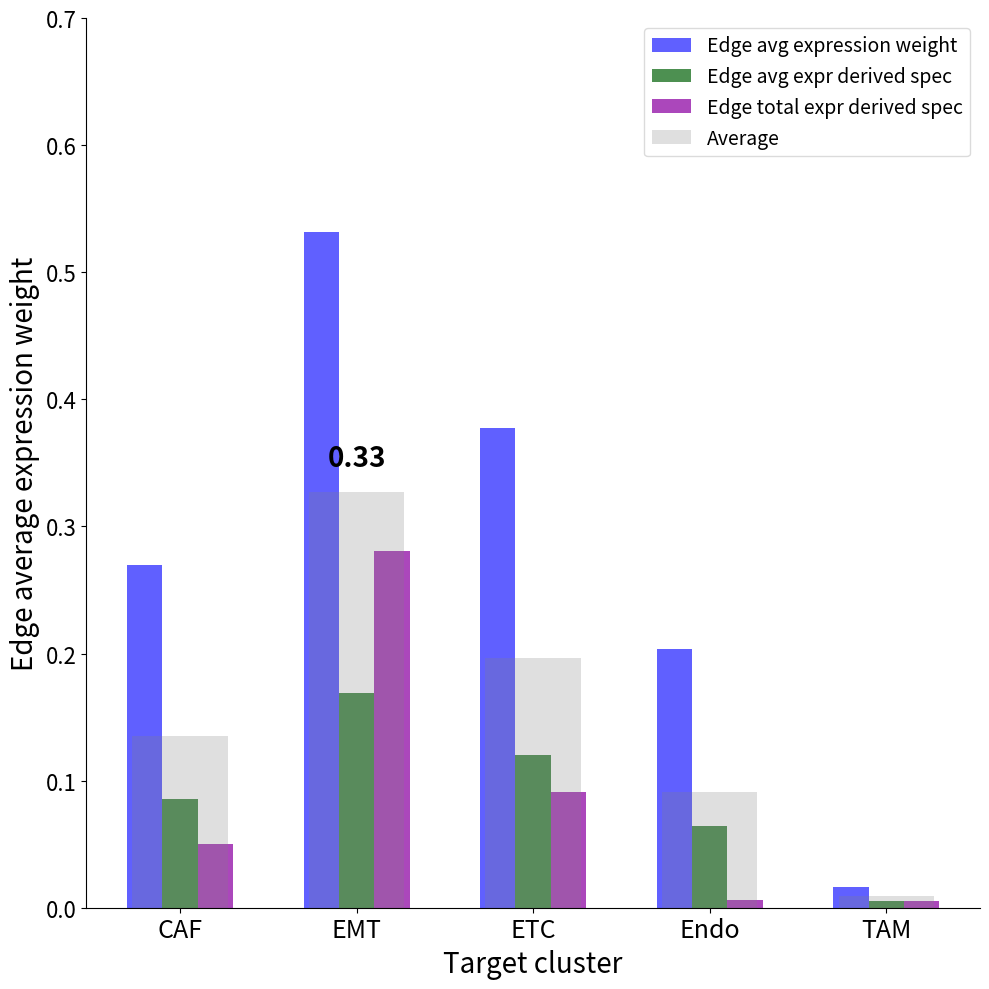

True or false: Edge avg expression weight has a value of 0.2 at Endo.

True